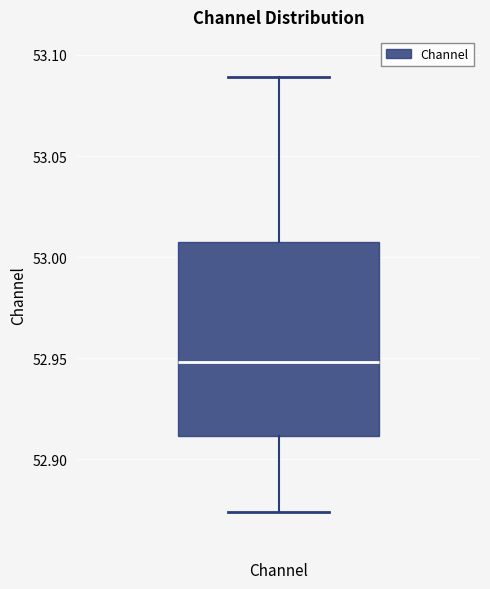

Transcribe this box plot: give where the median line is, the range the box spans, and where the two whiskers end, as read against the y-axis. The values are not printed on the chart, so give them approximately, as read against the axis.

median 52.950, box 52.910 to 53.005, whiskers 52.875 to 53.090